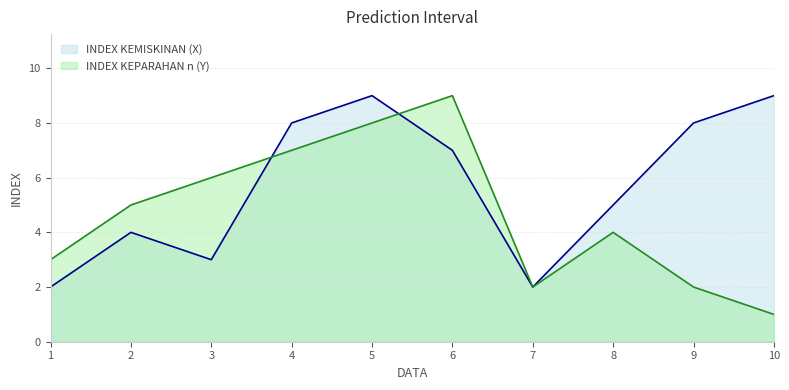

What are all the series names shown in the legend?

INDEX KEMISKINAN (X), INDEX KEPARAHAN n (Y)